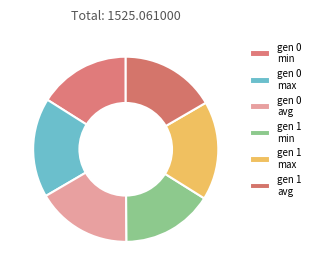

How many slices are in this pie chart?

6